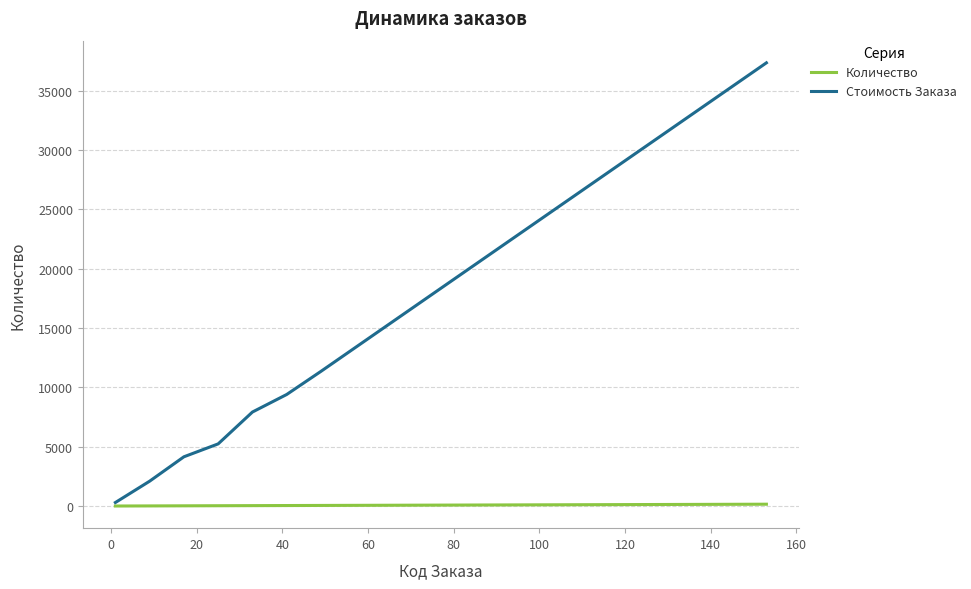

List the series in order of their overall mean, highest first.

Стоимость Заказа, Количество